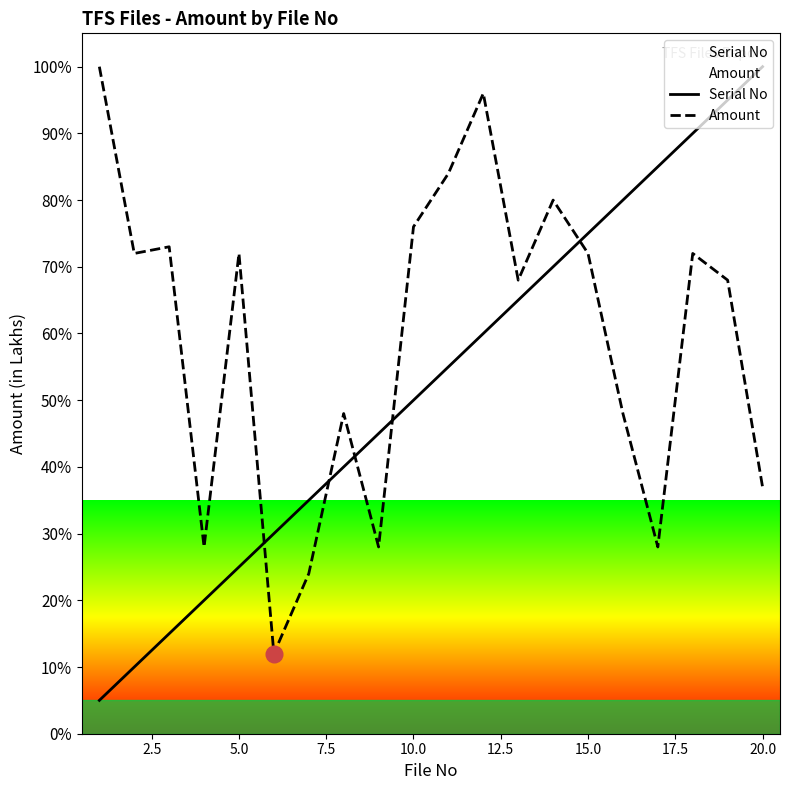

After their last crossing, which series has the higher values: Amount or Serial No?

Serial No